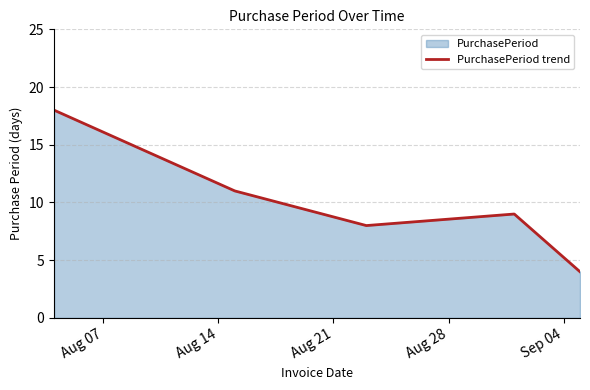

What is the maximum value shown in the chart?

18